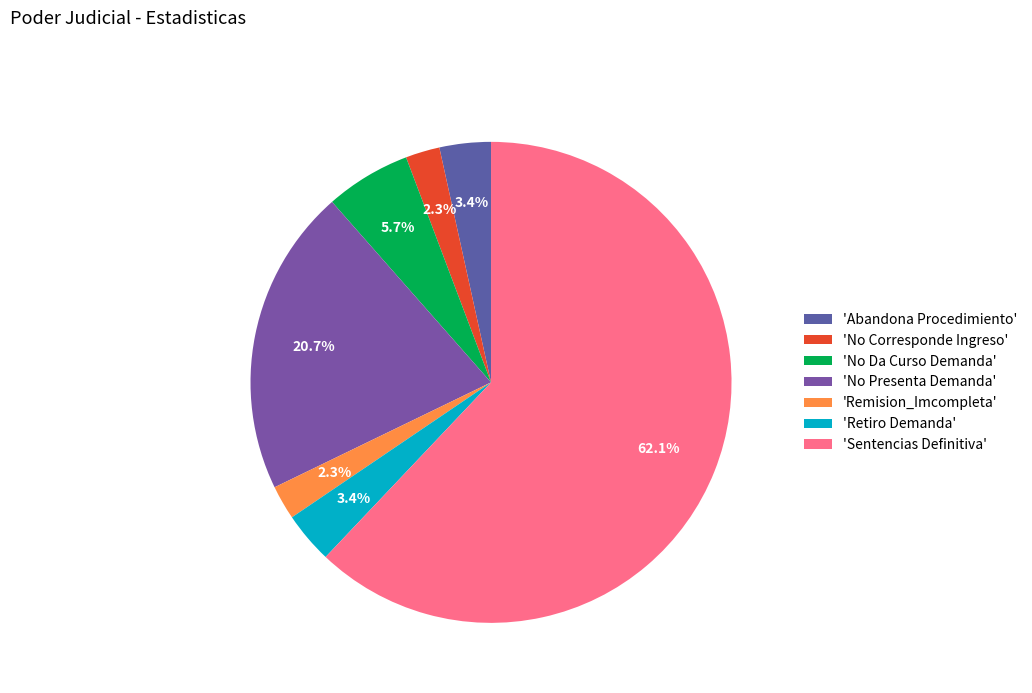

Count the number of slices in the pie.

7